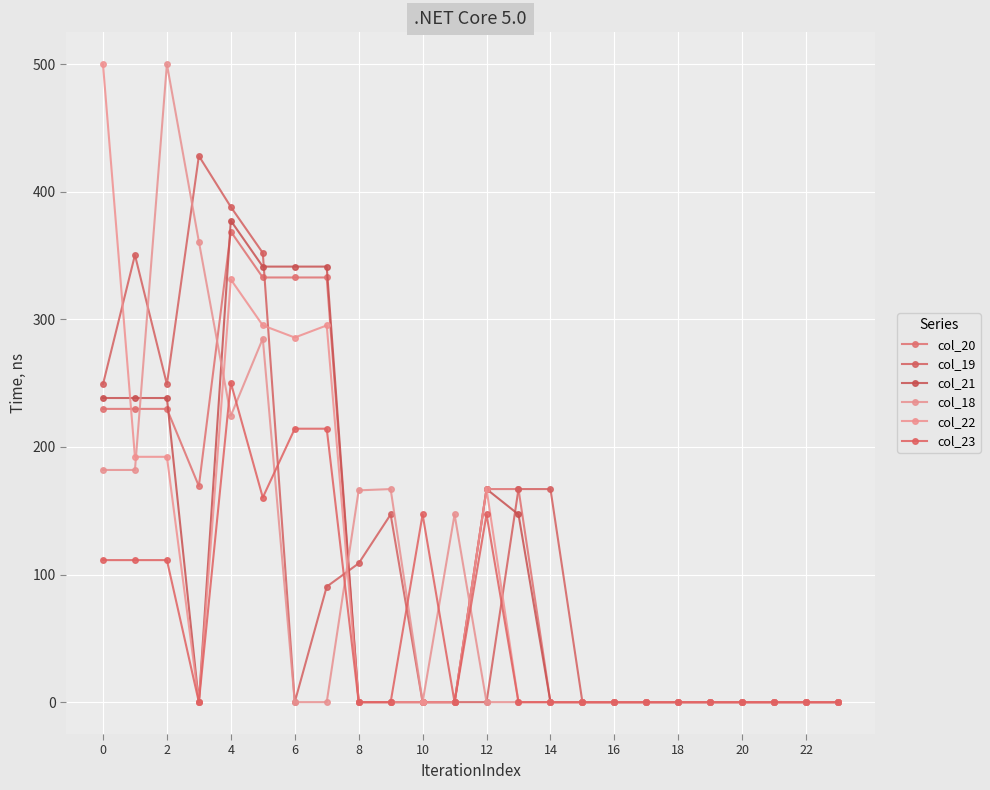

Does the chart display data point markers on the line(s)?

Yes